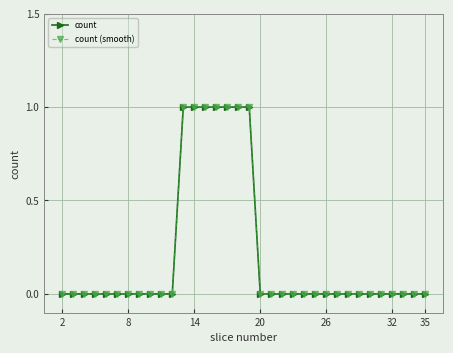

What is the difference between the second highest and minimum values in the count series?

1